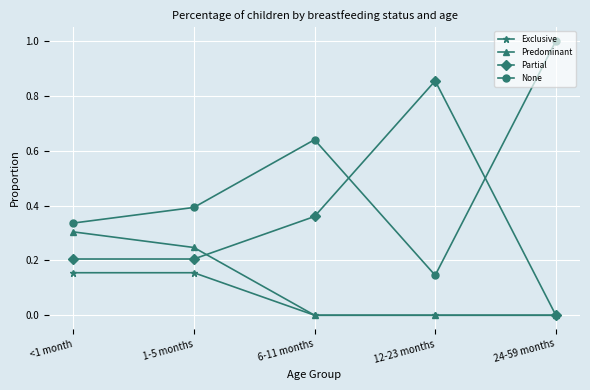

Where is the first local maximum for None?

6-11 months